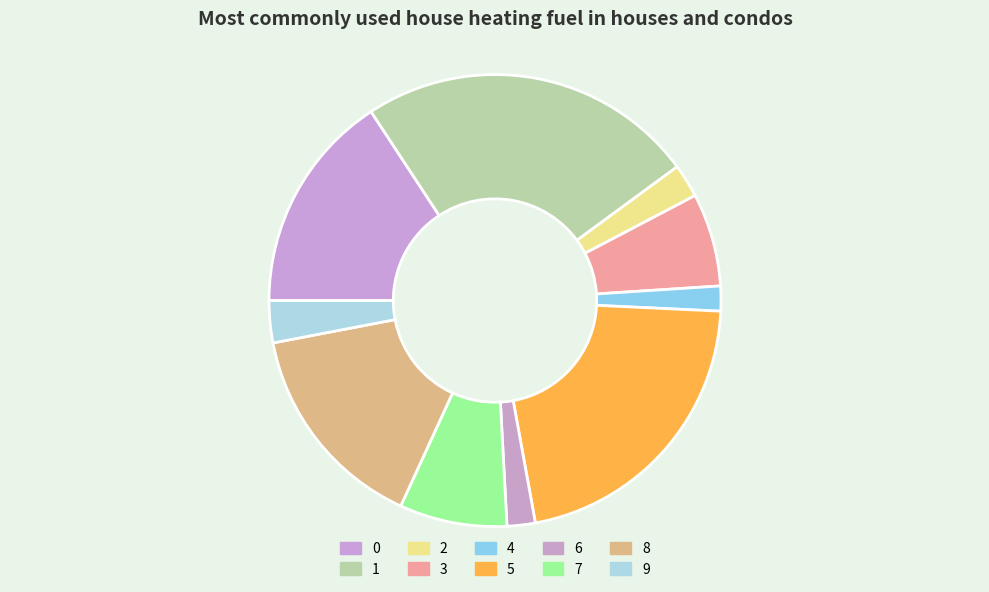

What is the total percentage of 3 and 6?

8.7%